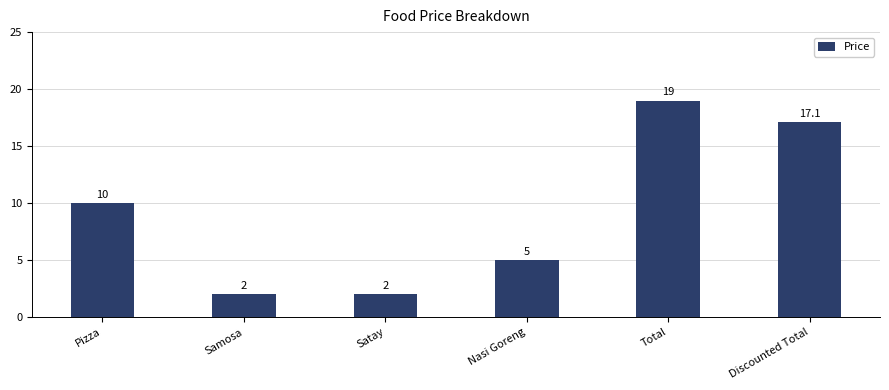

The chart shows a value of 3.0 at Pizza. True or false?

False